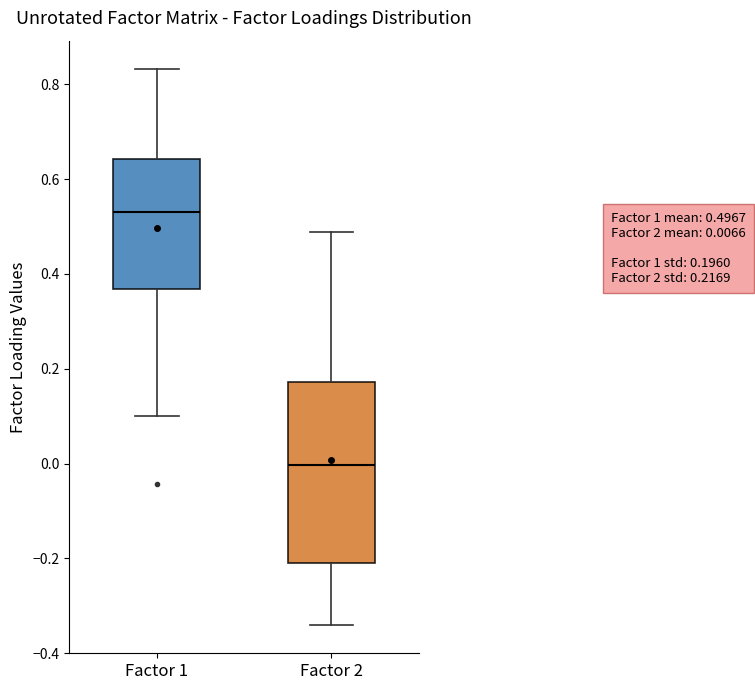

Comparing the boxes themselves (not the whiskers), which one is the tallest?

Factor 2